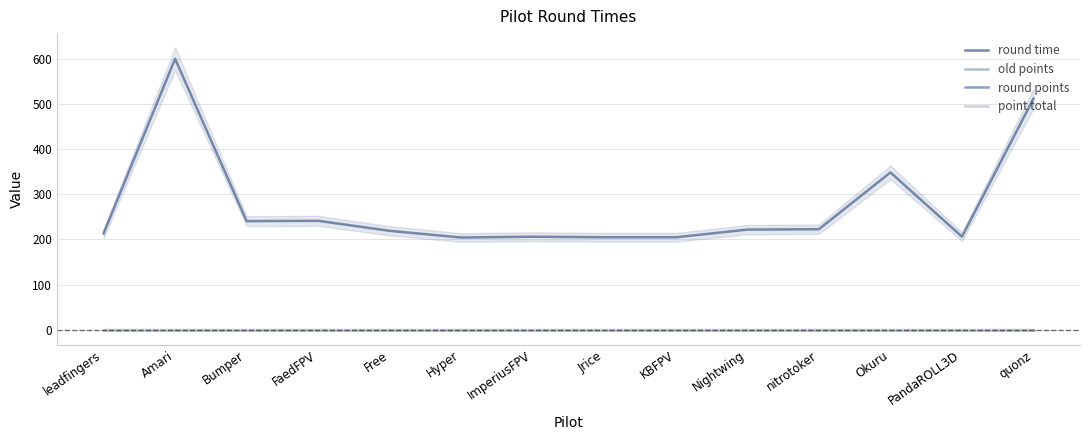

At which category is the sum across all series the highest?

Amari